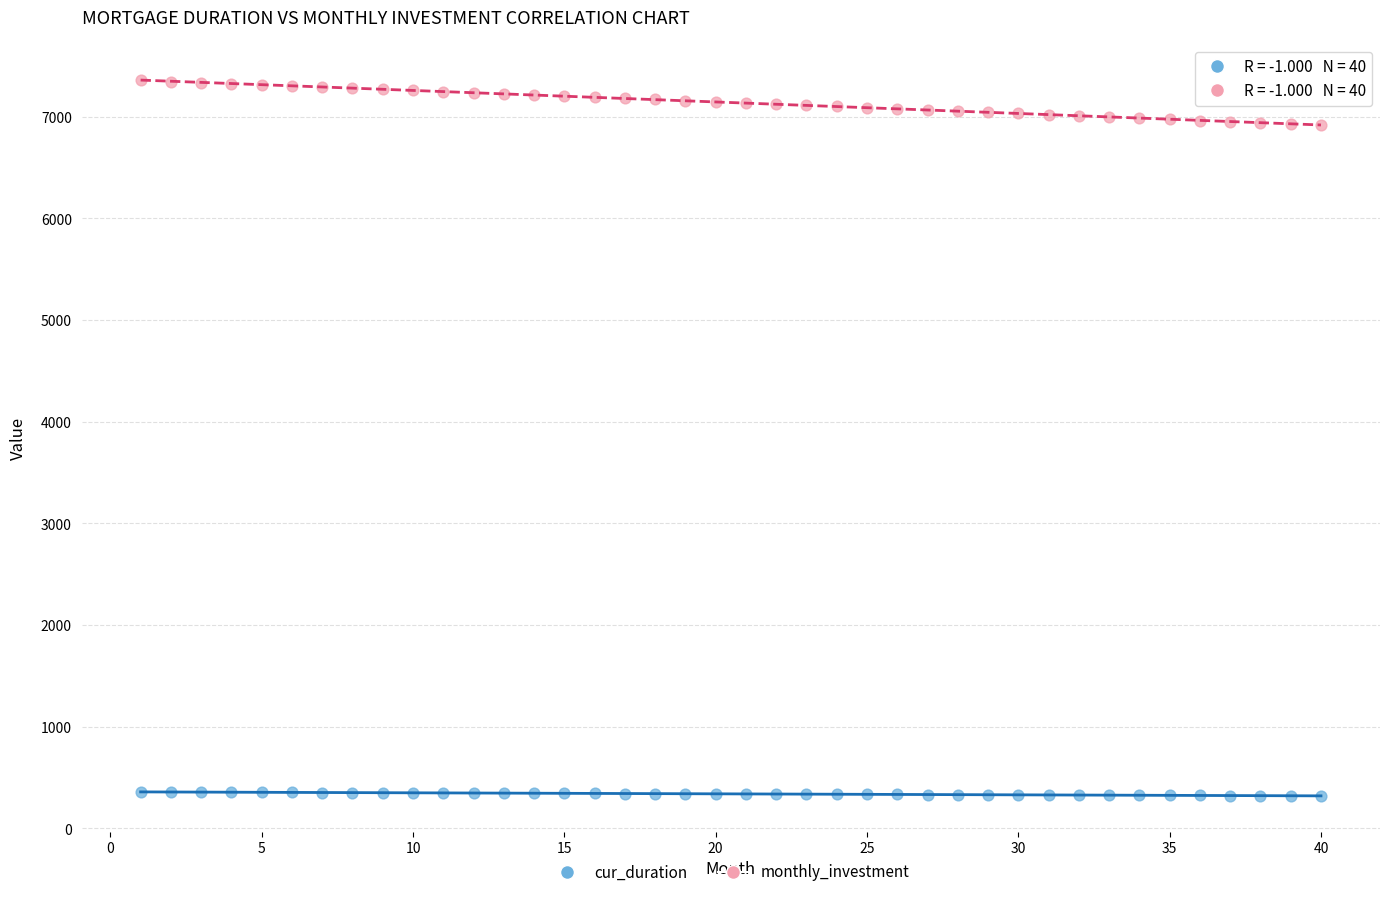

Across all data points, what is the range of Y values (max minus min)?

7037.0